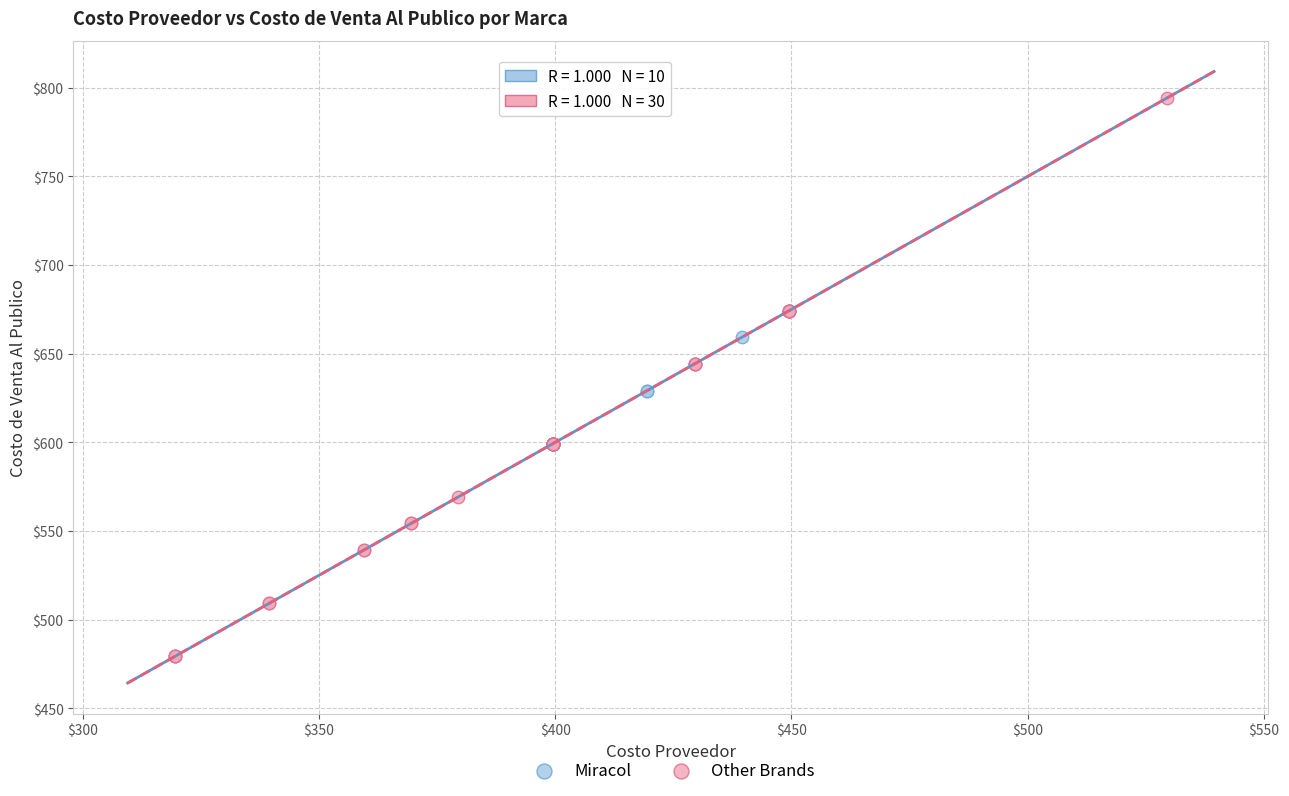

Which series contains the highest Y value?

Other Brands